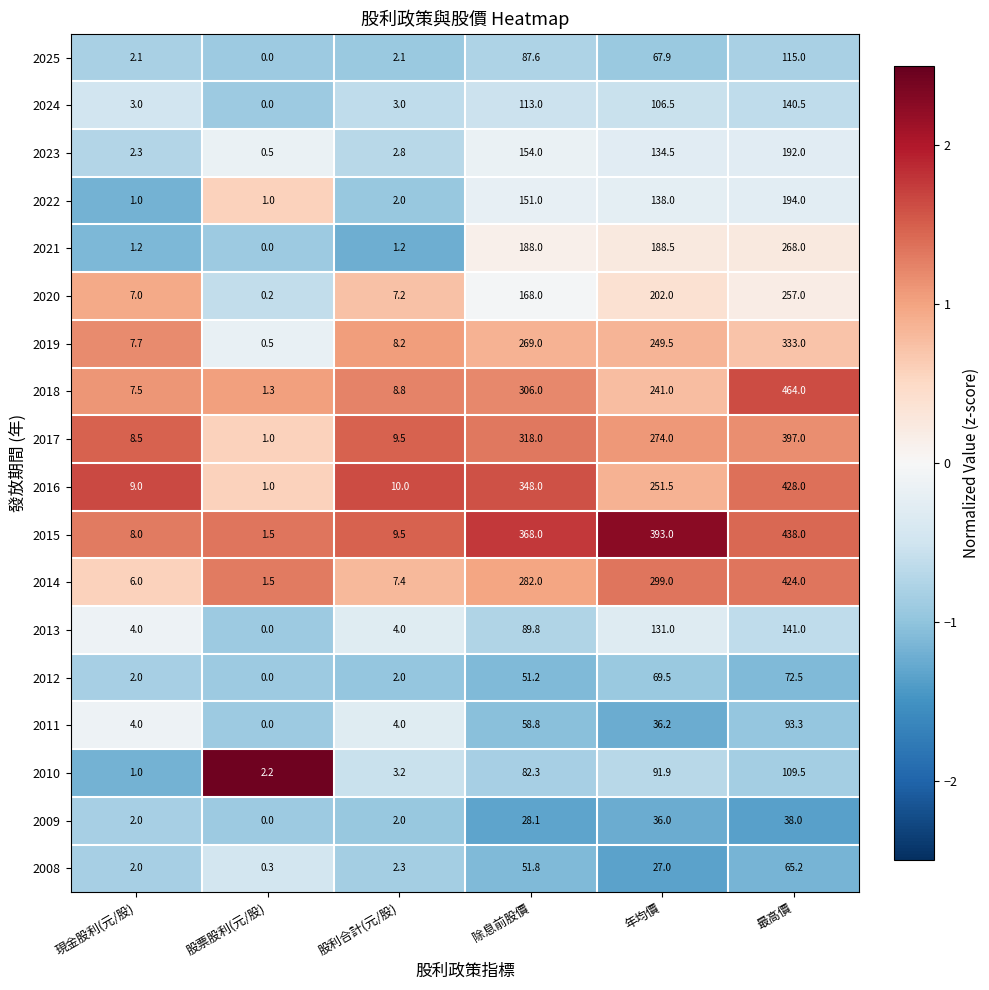

What is the minimum value shown in the chart?

0.0